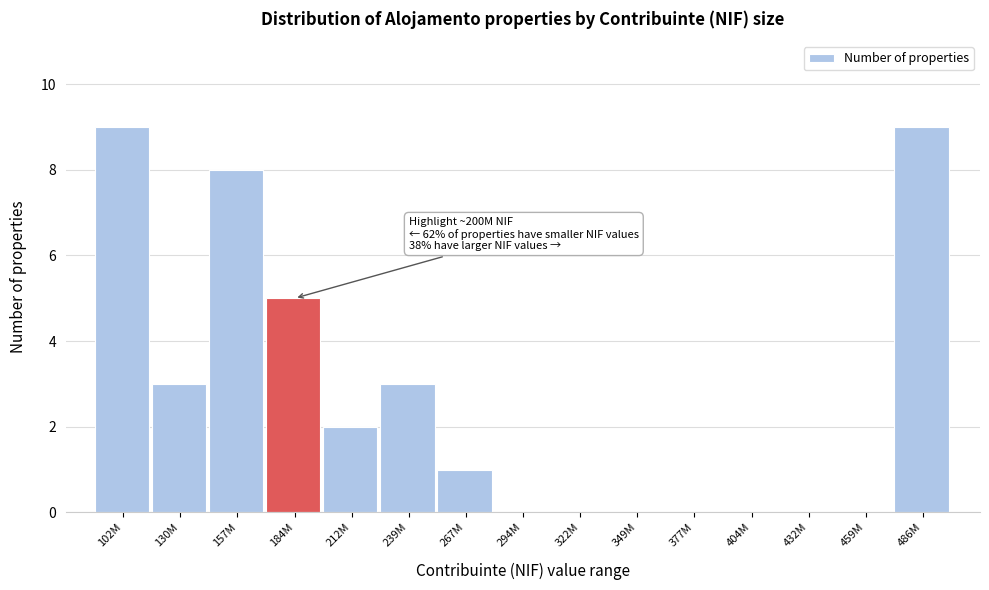

Reading left to right, transcribe all the data shown in this chart.

102M=9	130M=3	157M=8	184M=5	212M=2	239M=3	267M=1	294M=0	322M=0	349M=0	377M=0	404M=0	432M=0	459M=0	486M=9